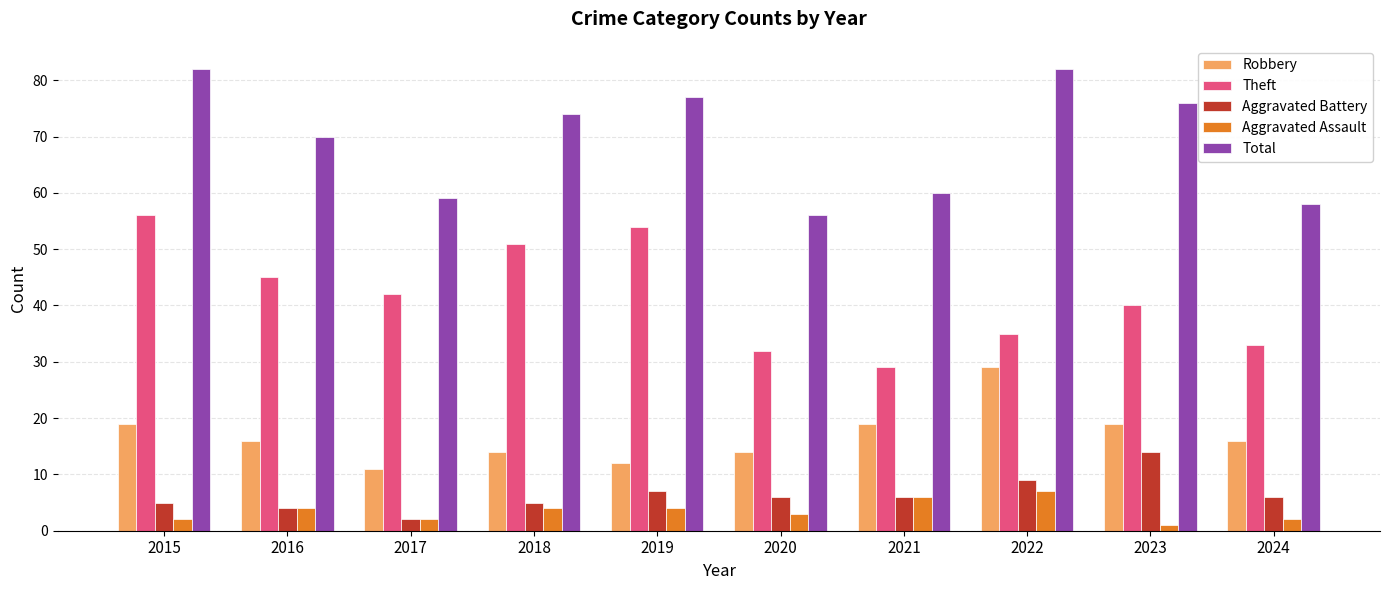

What is the sum of the Robbery values at 2021 and 2024?

35